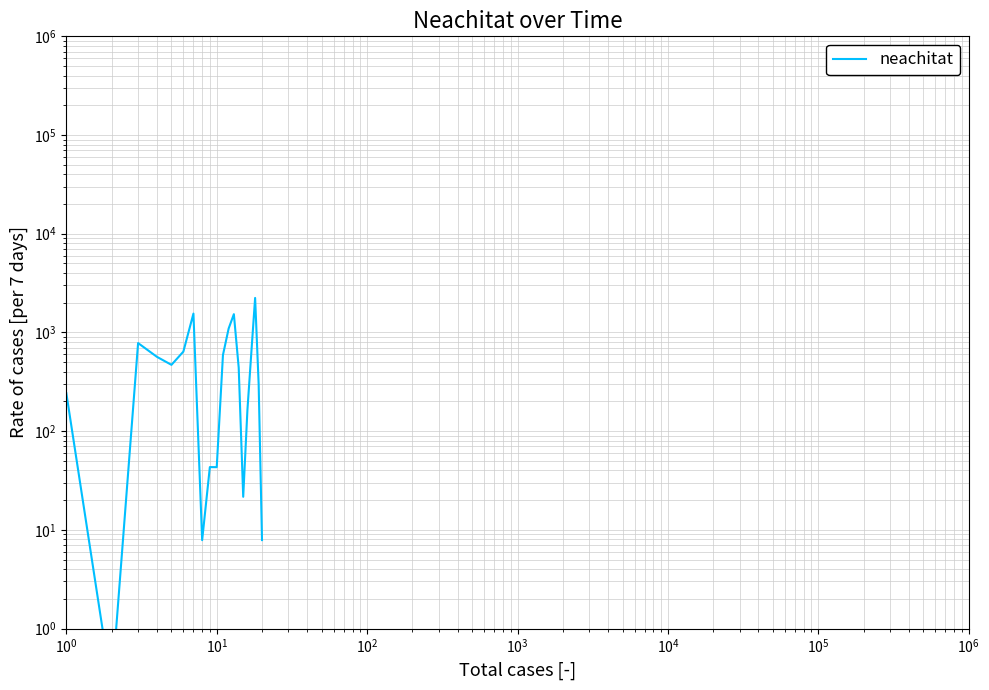

Is this an area chart (filled region under the line)?

No